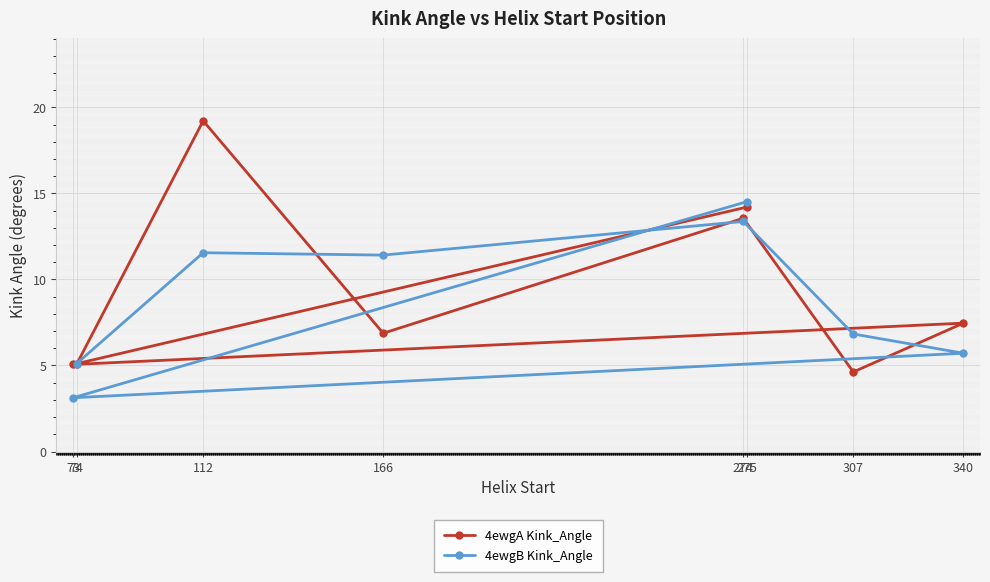

The 4ewgB Kink_Angle series shows 4.8 at 307. True or false?

False